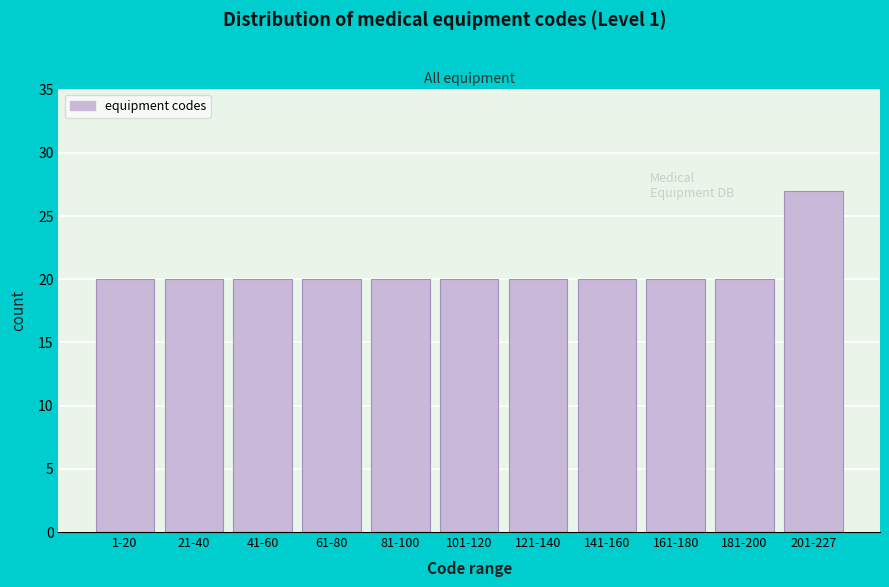

Reading left to right, extract all data points from this chart.

1-20=20	21-40=20	41-60=20	61-80=20	81-100=20	101-120=20	121-140=20	141-160=20	161-180=20	181-200=20	201-227=27